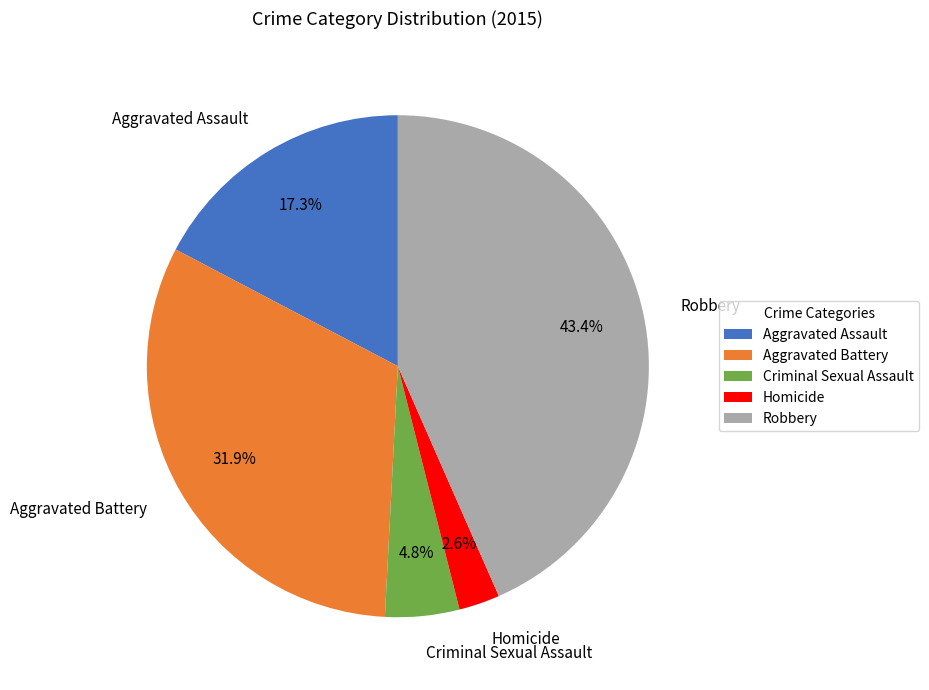

What is the largest slice in the pie chart?

Robbery